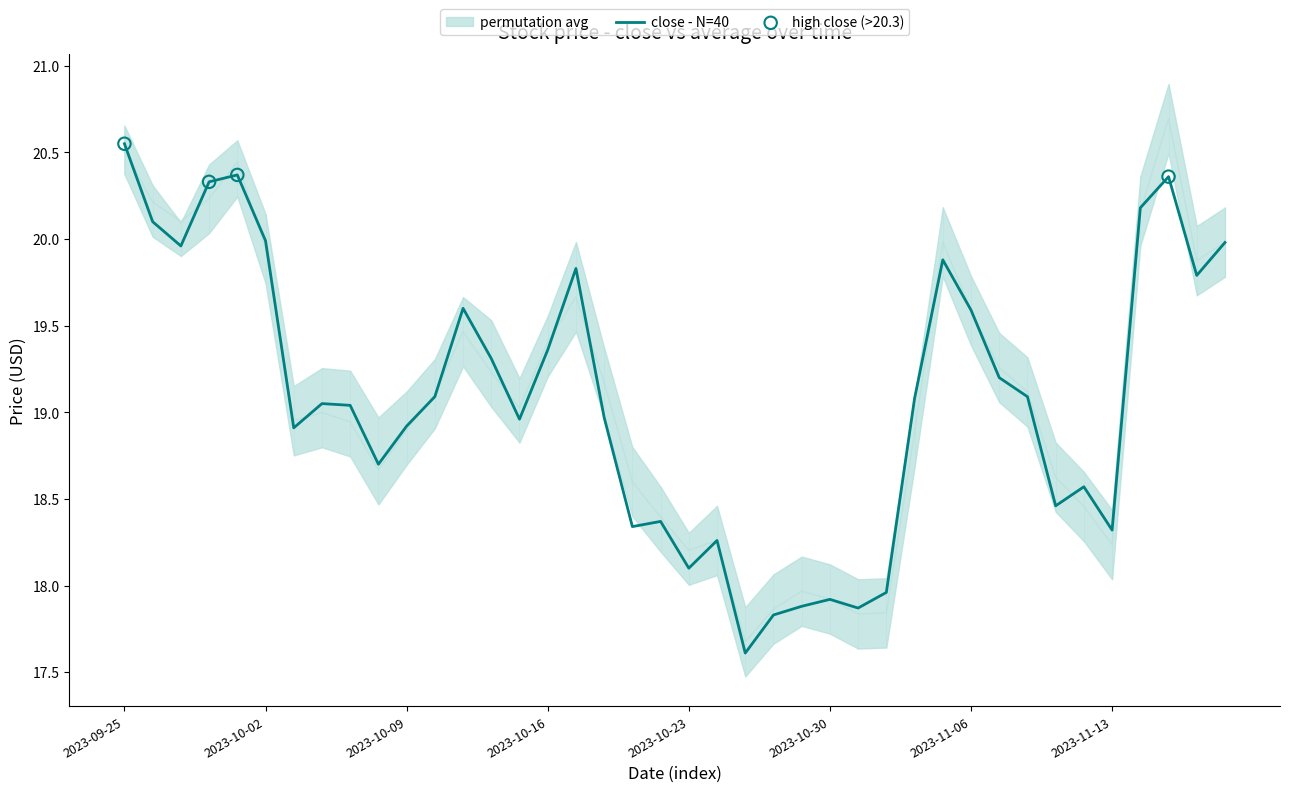

What is the minimum value for close - N=40?

17.6